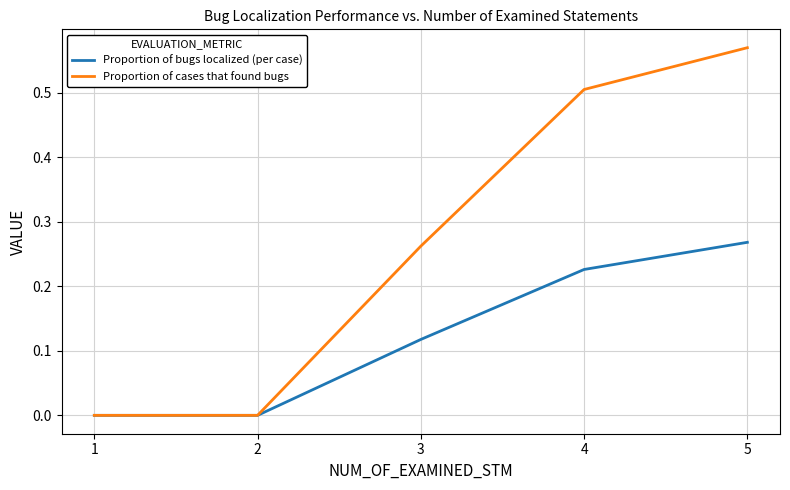

Is it true that Proportion of cases that found bugs equals 0.3 at 2?

False